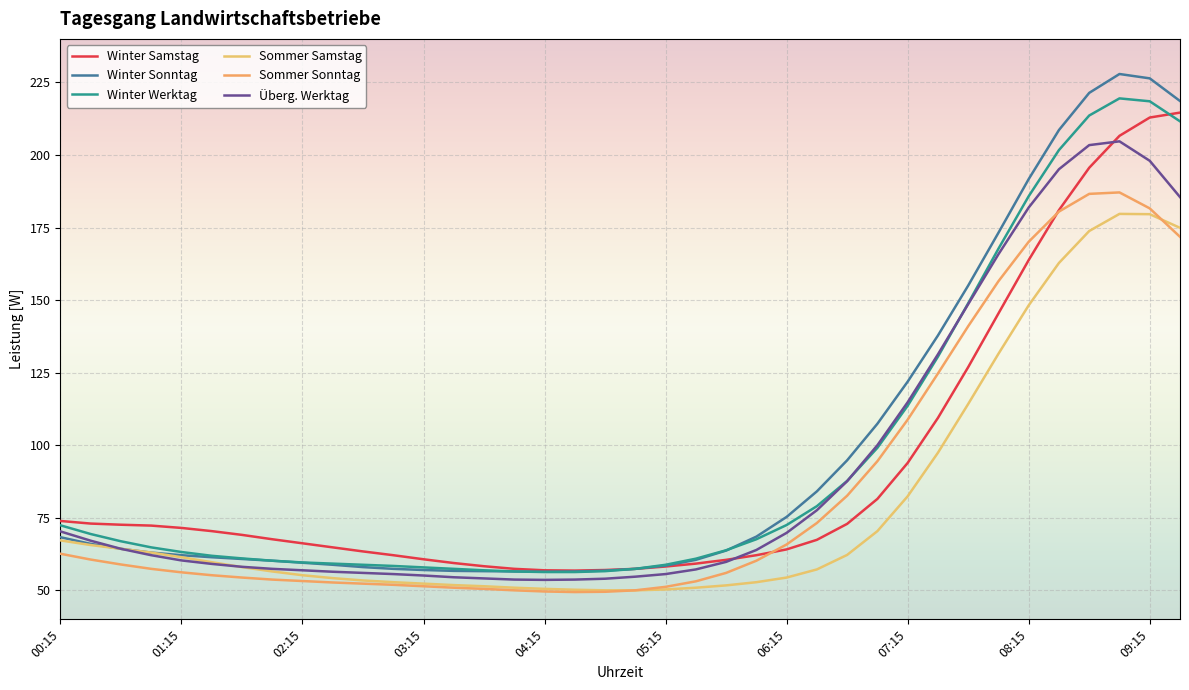

What is the value of the Winter Sonntag point at the 14th from the left?

56.7